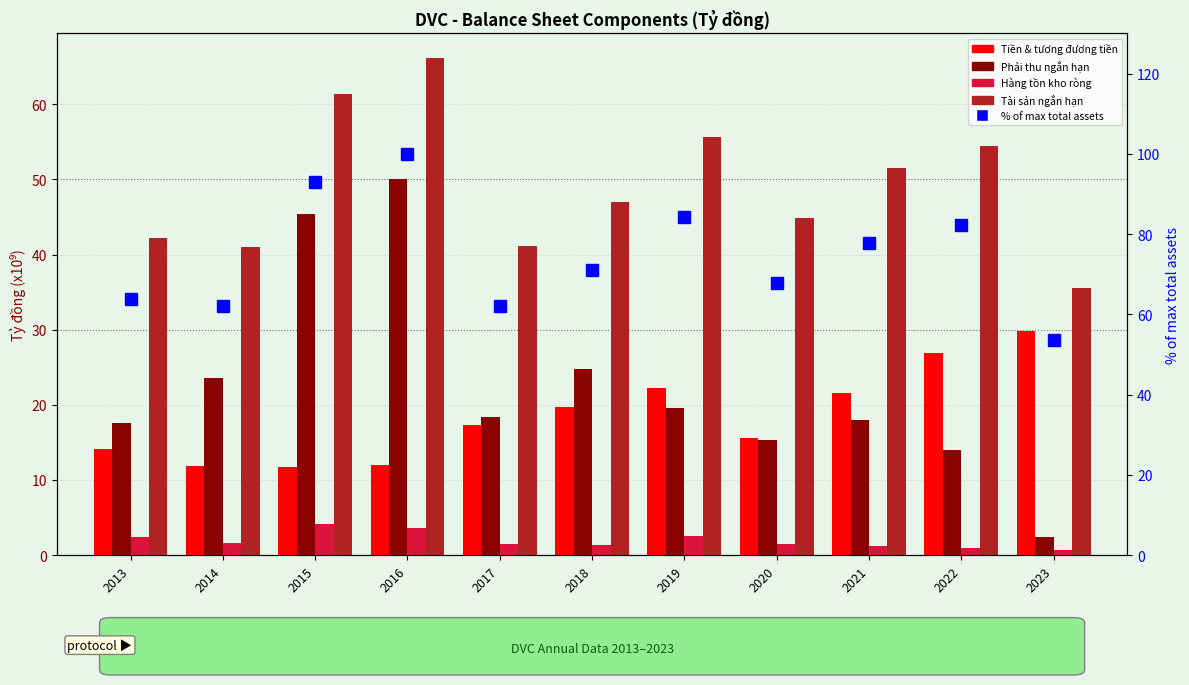

Which category has the highest value in the Các khoản phải thu ngắn hạn (Tỷ đồng) series?

2016